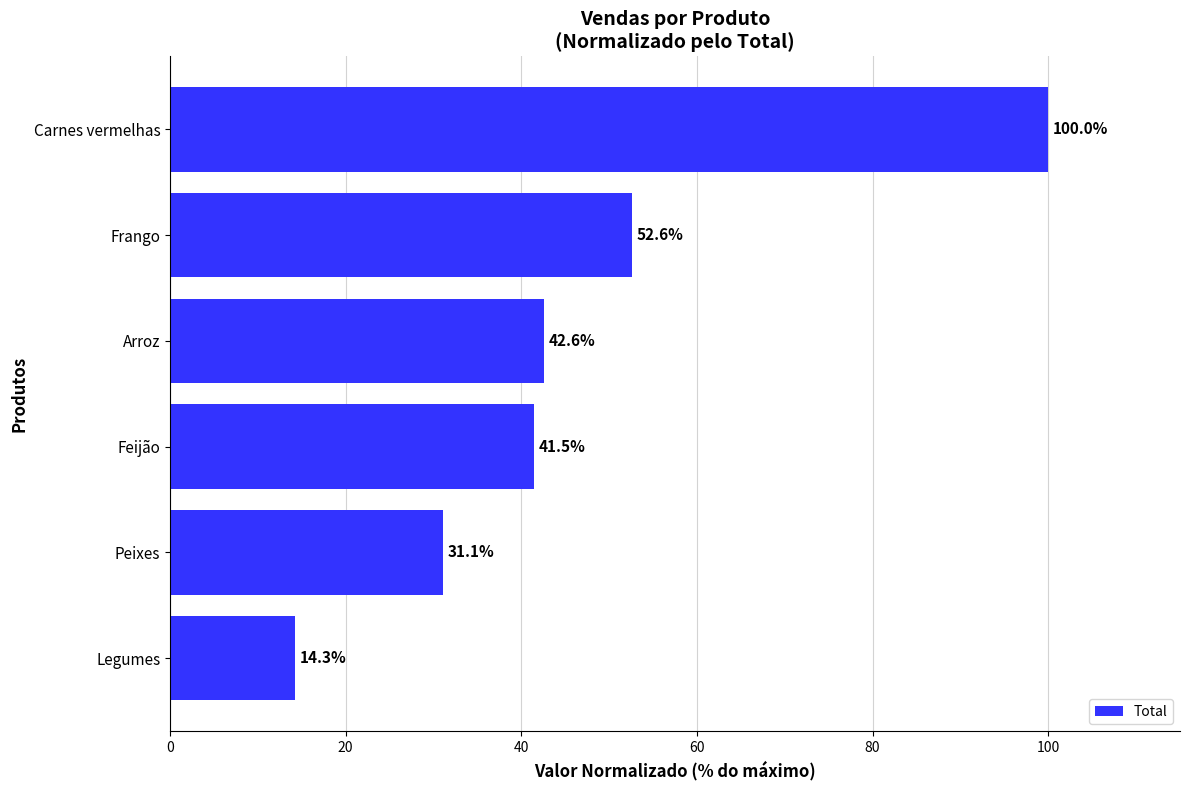

At which label is the value closest to 57?

Frango